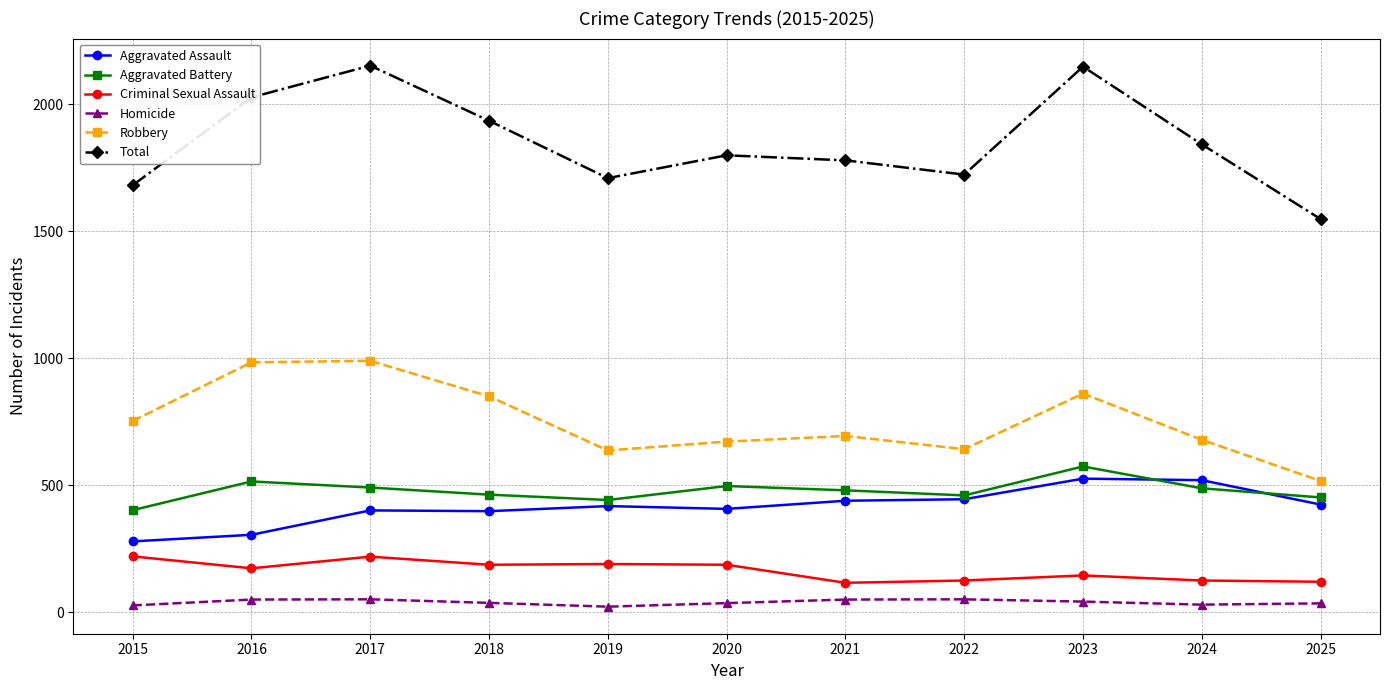

Which series has the largest range (max minus min)?

Total